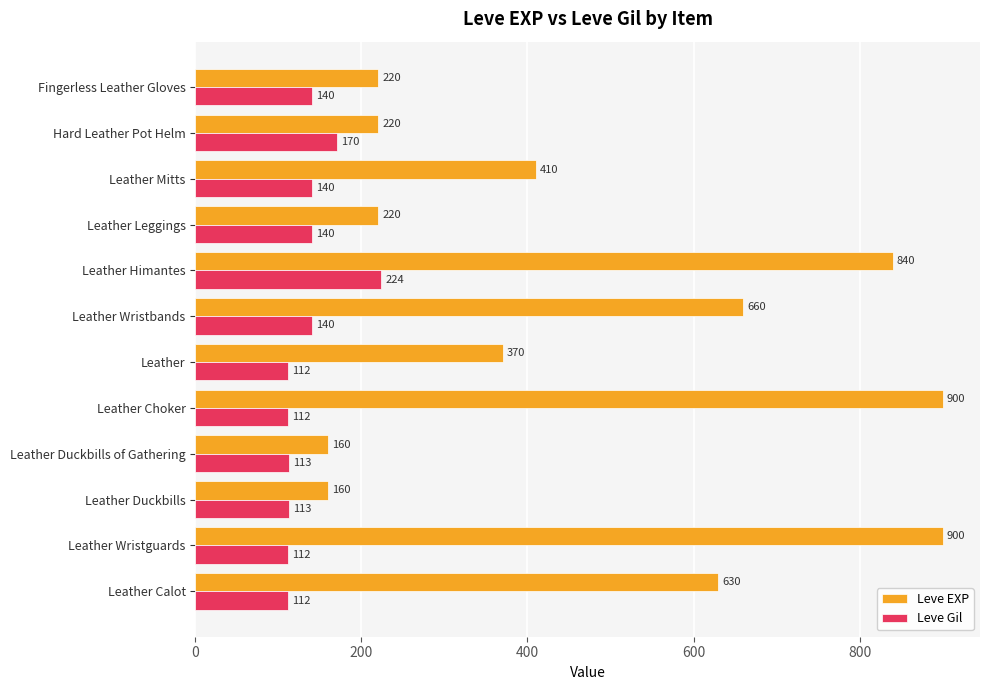

Where is Leve EXP nearest to the value 530?

Leather Calot